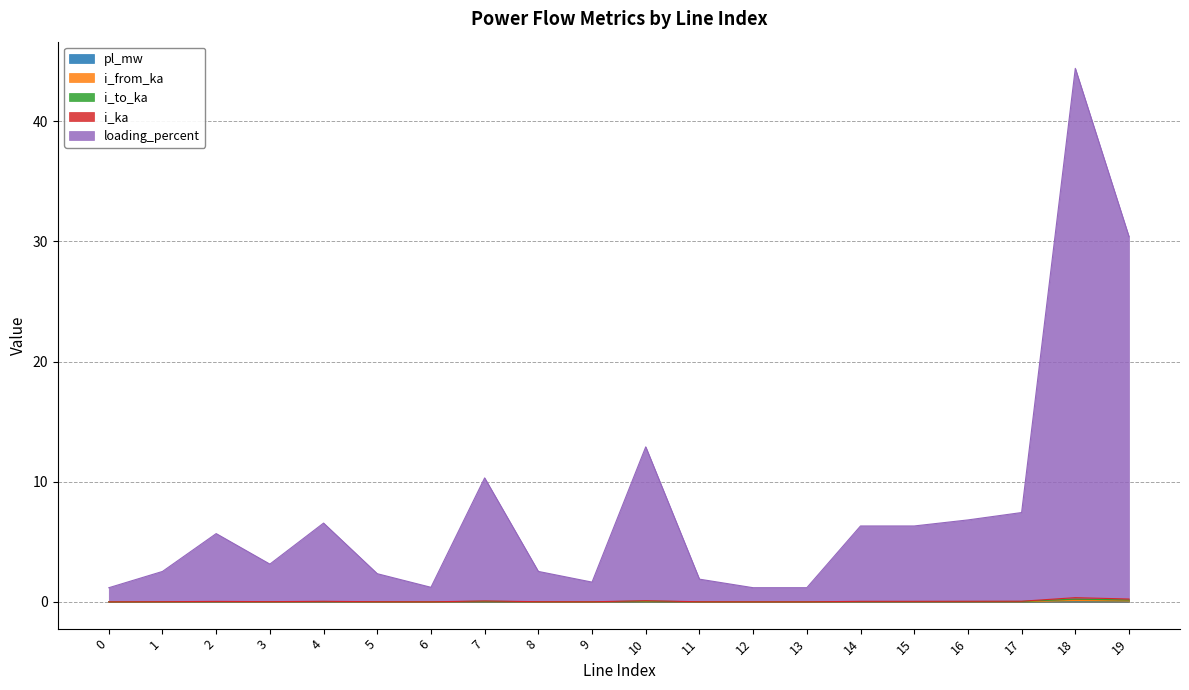

True or false: pl_mw and loading_percent cross at least once.

False